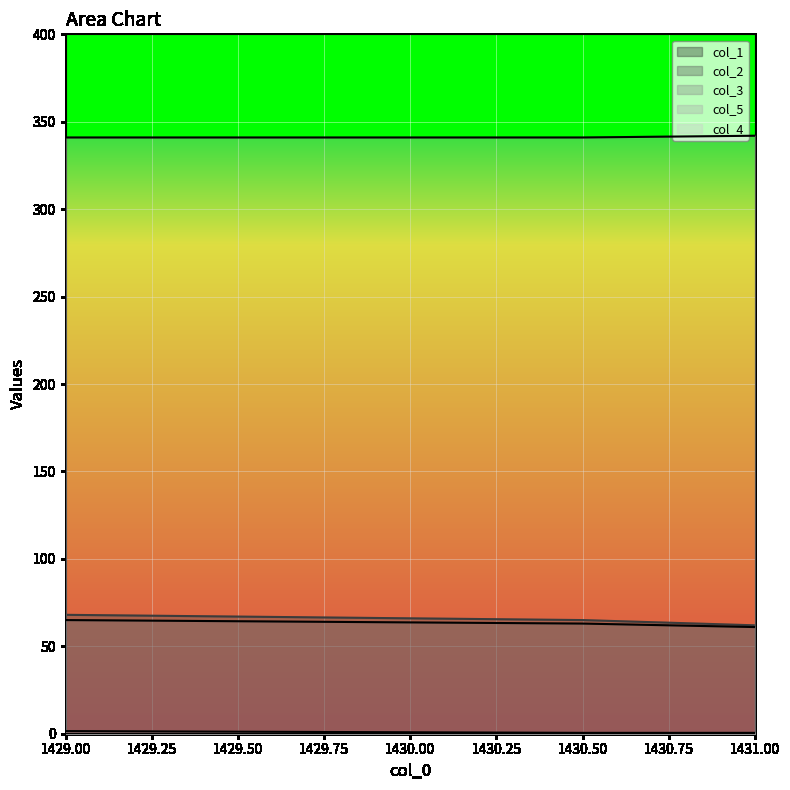

How many col_3 values are between 0 and 1?

2